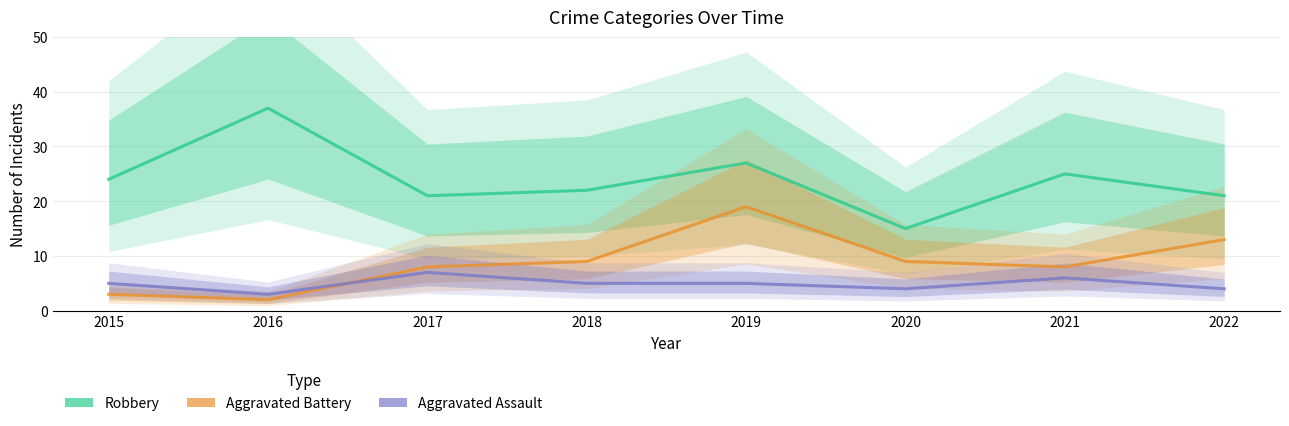

Which label corresponds to the largest value in the chart?

2016